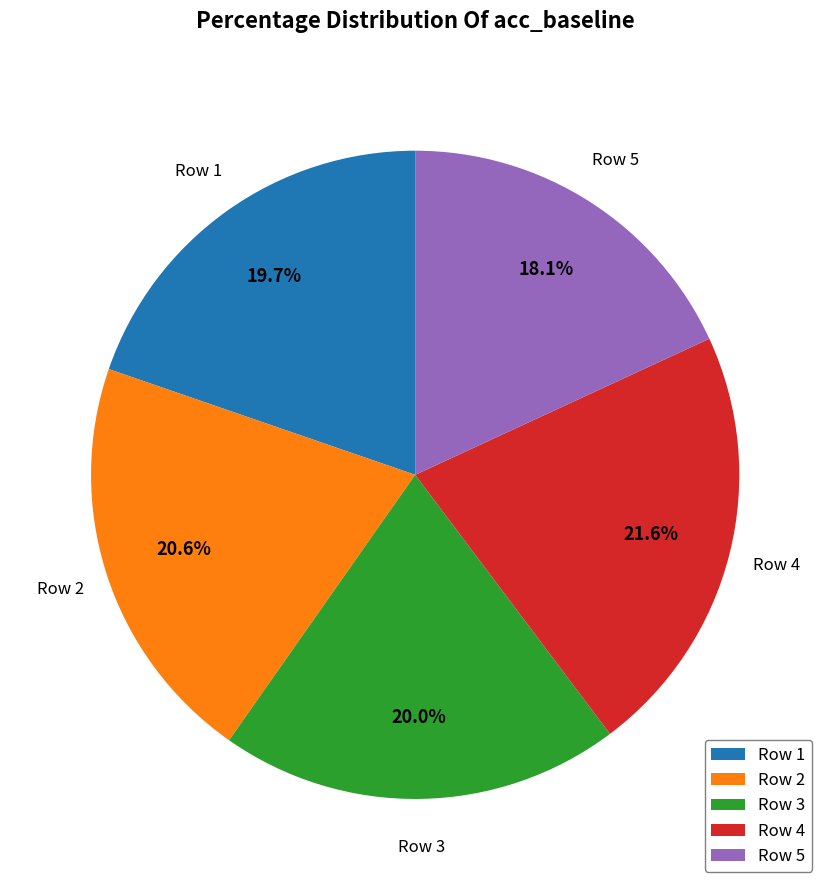

How much of the chart is everything except Row 2?

79.4%